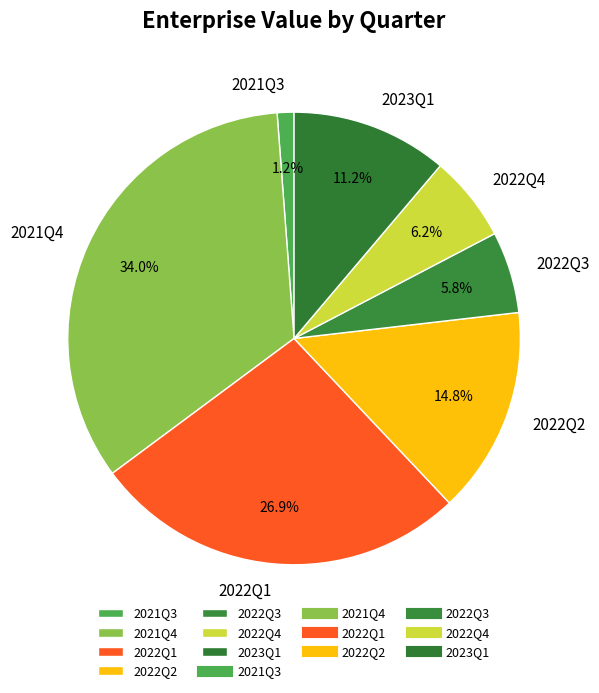

Is there any slice that represents more than half of the pie?

No